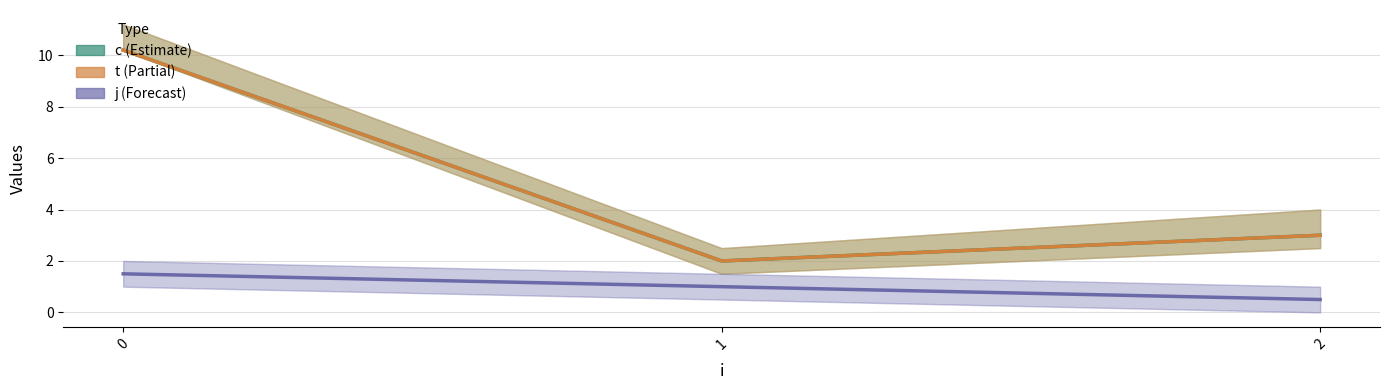

How many categories are shown in the chart?

3